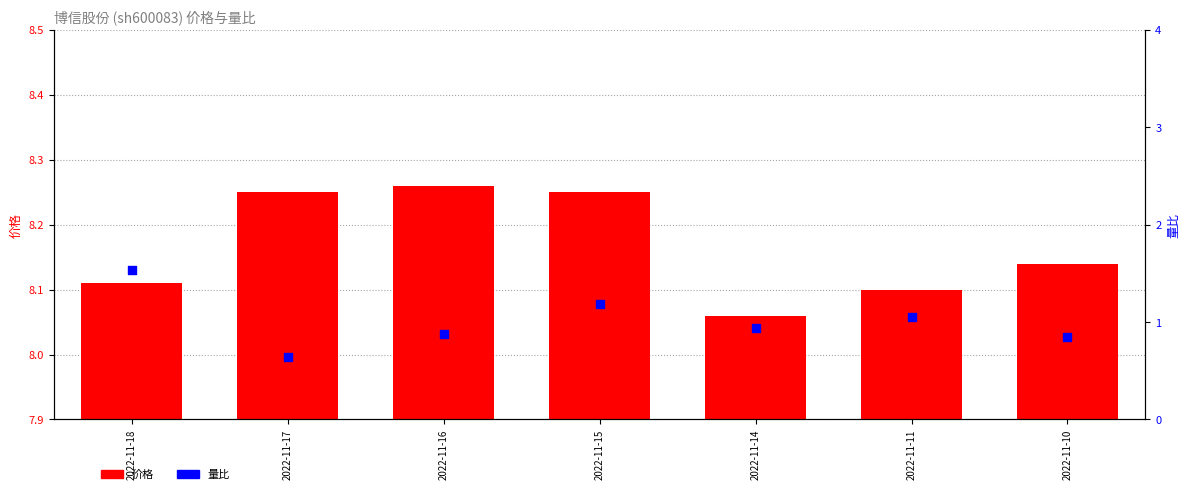

What are all the series names shown in the legend?

价格, 量比